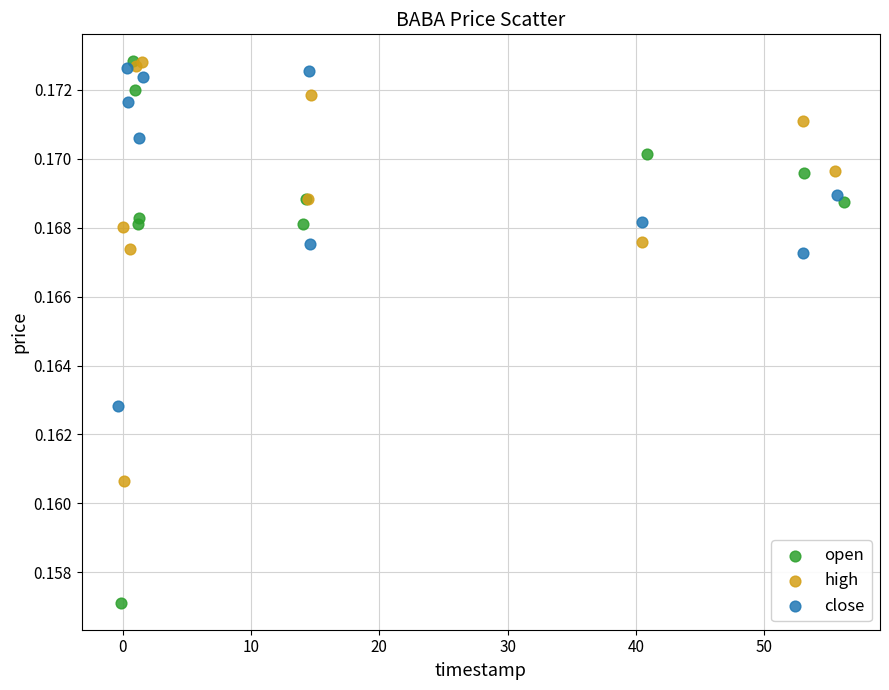

Which series reaches the minimum Y coordinate?

open